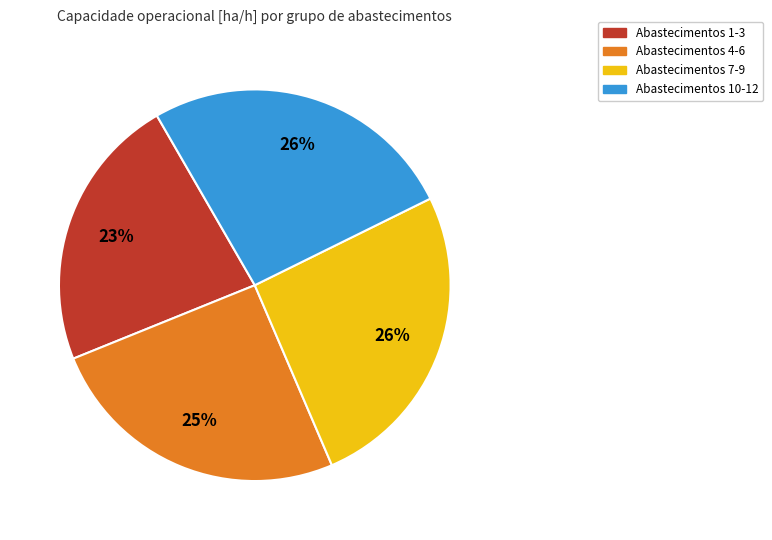

To the nearest percent, what is the average slice percentage?

25%